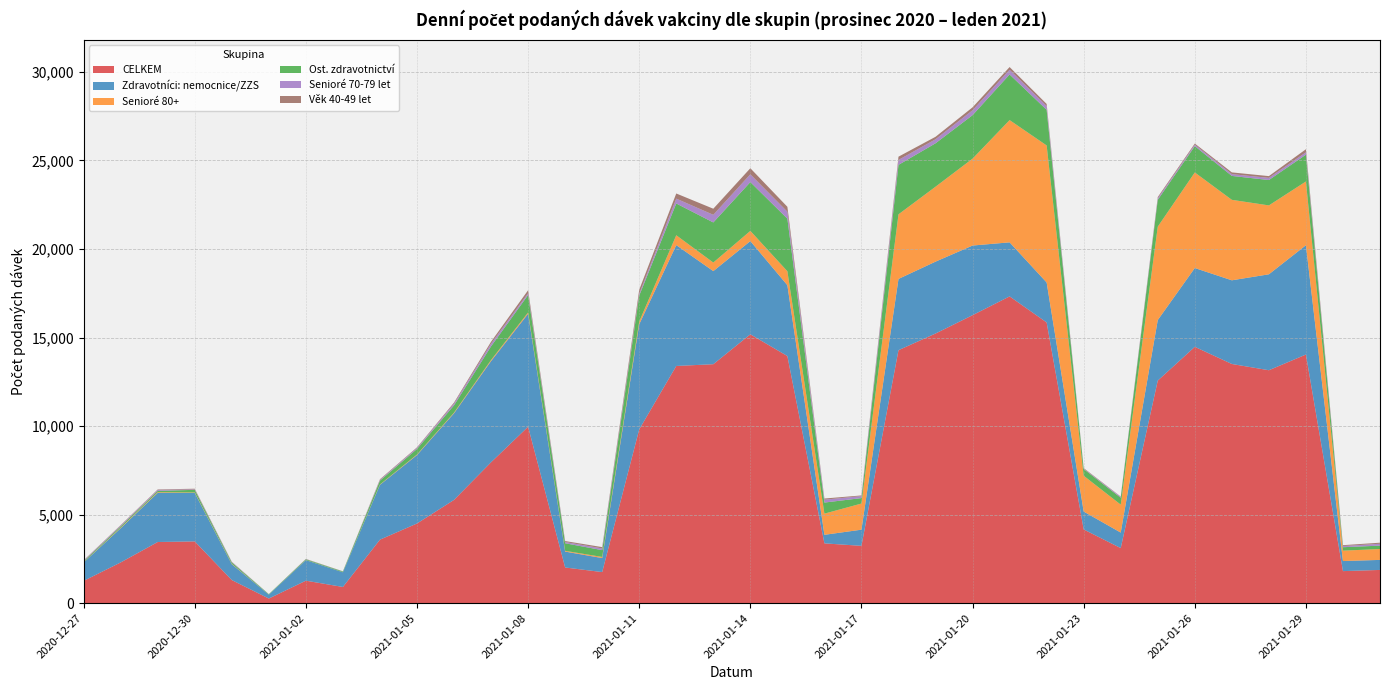

Reading left to right, extract all data points from this chart.

CELKEM: 2020-12-27=1258	2020-12-28=2300	2020-12-29=3454	2020-12-30=3487	2020-12-31=1305	2021-01-01=262	2021-01-02=1270	2021-01-03=915	2021-01-04=3586	2021-01-05=4499	2021-01-06=5831	2021-01-07=7956	2021-01-08=9962	2021-01-09=2015	2021-01-10=1756	2021-01-11=9813	2021-01-12=13394	2021-01-13=13493	2021-01-14=15181	2021-01-15=13954	2021-01-16=3377	2021-01-17=3237	2021-01-18=14285	2021-01-19=15226	2021-01-20=16262	2021-01-21=17322	2021-01-22=15851	2021-01-23=4163	2021-01-24=3110	2021-01-25=12568	2021-01-26=14474	2021-01-27=13506	2021-01-28=13153	2021-01-29=14039	2021-01-30=1810	2021-01-31=1877
Zdravotníci: nemocnice/ZZS: 2020-12-27=1041	2020-12-28=1933	2020-12-29=2776	2020-12-30=2739	2020-12-31=894	2021-01-01=219	2021-01-02=1160	2021-01-03=831	2021-01-04=3096	2021-01-05=3864	2021-01-06=4891	2021-01-07=5714	2021-01-08=6378	2021-01-09=898	2021-01-10=791	2021-01-11=5935	2021-01-12=6825	2021-01-13=5257	2021-01-14=5264	2021-01-15=4000	2021-01-16=483	2021-01-17=913	2021-01-18=4024	2021-01-19=4059	2021-01-20=3932	2021-01-21=3052	2021-01-22=2258	2021-01-23=1010	2021-01-24=876	2021-01-25=3419	2021-01-26=4450	2021-01-27=4725	2021-01-28=5417	2021-01-29=6172	2021-01-30=569	2021-01-31=566
Senioré 80+: 2020-12-27=13	2020-12-28=32	2020-12-29=36	2020-12-30=25	2020-12-31=20	2021-01-01=1	2021-01-02=5	2021-01-03=3	2021-01-04=20	2021-01-05=31	2021-01-06=38	2021-01-07=63	2021-01-08=76	2021-01-09=42	2021-01-10=64	2021-01-11=151	2021-01-12=556	2021-01-13=483	2021-01-14=576	2021-01-15=788	2021-01-16=1195	2021-01-17=1476	2021-01-18=3647	2021-01-19=4231	2021-01-20=4906	2021-01-21=6903	2021-01-22=7737	2021-01-23=2023	2021-01-24=1578	2021-01-25=5273	2021-01-26=5397	2021-01-27=4544	2021-01-28=3890	2021-01-29=3600	2021-01-30=586	2021-01-31=615
Ost. zdravotnictví: 2020-12-27=56	2020-12-28=75	2020-12-29=76	2020-12-30=148	2020-12-31=83	2021-01-01=26	2021-01-02=43	2021-01-03=39	2021-01-04=216	2021-01-05=314	2021-01-06=411	2021-01-07=771	2021-01-08=985	2021-01-09=428	2021-01-10=383	2021-01-11=1468	2021-01-12=1794	2021-01-13=2265	2021-01-14=2756	2021-01-15=2970	2021-01-16=626	2021-01-17=307	2021-01-18=2793	2021-01-19=2451	2021-01-20=2456	2021-01-21=2576	2021-01-22=2011	2021-01-23=379	2021-01-24=390	2021-01-25=1515	2021-01-26=1486	2021-01-27=1350	2021-01-28=1433	2021-01-29=1514	2021-01-30=195	2021-01-31=190
Senioré 70-79 let: 2020-12-27=35	2020-12-28=47	2020-12-29=55	2020-12-30=25	2020-12-31=26	2021-01-01=3	2021-01-02=9	2021-01-03=6	2021-01-04=44	2021-01-05=59	2021-01-06=101	2021-01-07=150	2021-01-08=100	2021-01-09=71	2021-01-10=97	2021-01-11=100	2021-01-12=274	2021-01-13=431	2021-01-14=439	2021-01-15=392	2021-01-16=163	2021-01-17=112	2021-01-18=279	2021-01-19=227	2021-01-20=277	2021-01-21=264	2021-01-22=212	2021-01-23=22	2021-01-24=51	2021-01-25=90	2021-01-26=82	2021-01-27=101	2021-01-28=122	2021-01-29=132	2021-01-30=68	2021-01-31=106
Věk 40-49 let: 2020-12-27=17	2020-12-28=21	2020-12-29=25	2020-12-30=38	2020-12-31=13	2021-01-01=2	2021-01-02=12	2021-01-03=7	2021-01-04=34	2021-01-05=32	2021-01-06=56	2021-01-07=109	2021-01-08=170	2021-01-09=54	2021-01-10=74	2021-01-11=231	2021-01-12=290	2021-01-13=344	2021-01-14=343	2021-01-15=277	2021-01-16=65	2021-01-17=38	2021-01-18=184	2021-01-19=140	2021-01-20=165	2021-01-21=156	2021-01-22=119	2021-01-23=31	2021-01-24=16	2021-01-25=67	2021-01-26=64	2021-01-27=98	2021-01-28=99	2021-01-29=175	2021-01-30=47	2021-01-31=61